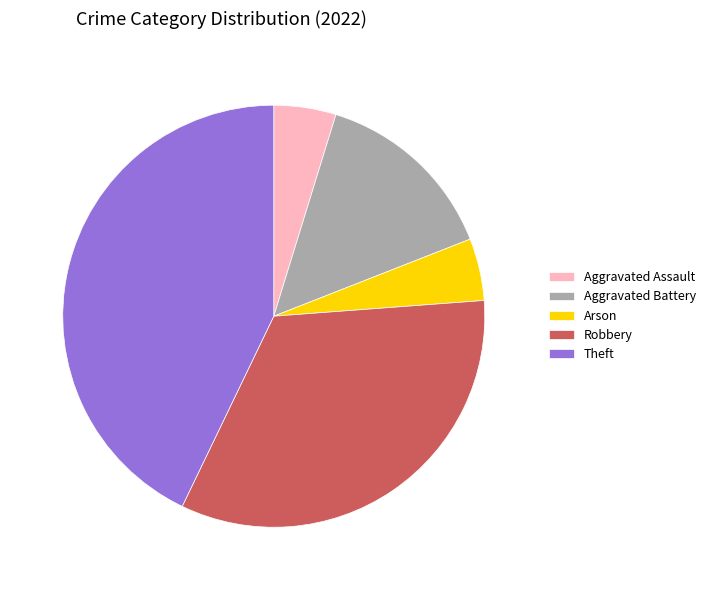

Combined, do Theft and Robbery account for over 50%?

Yes